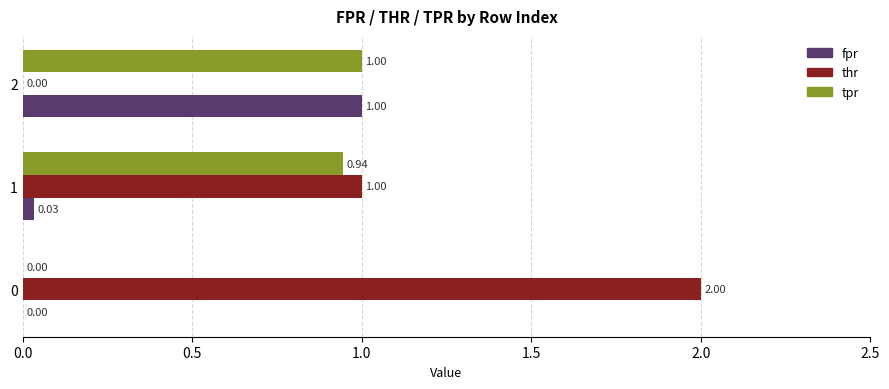

What are all the series names shown in the legend?

fpr, thr, tpr